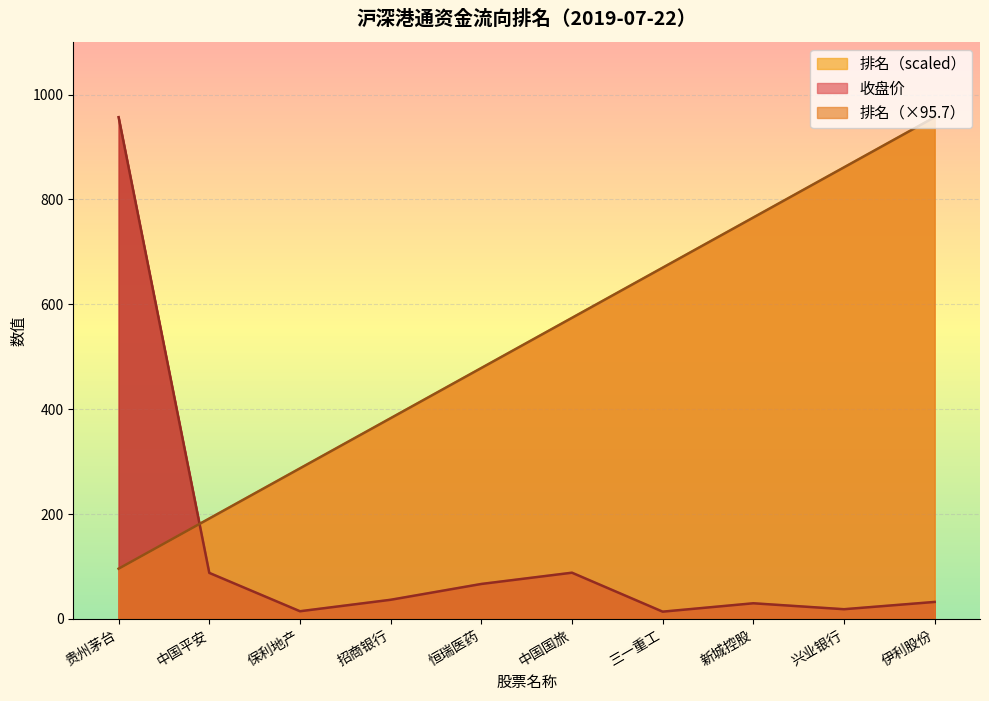

What is the difference between the highest and lowest values at 伊利股份?

924.8